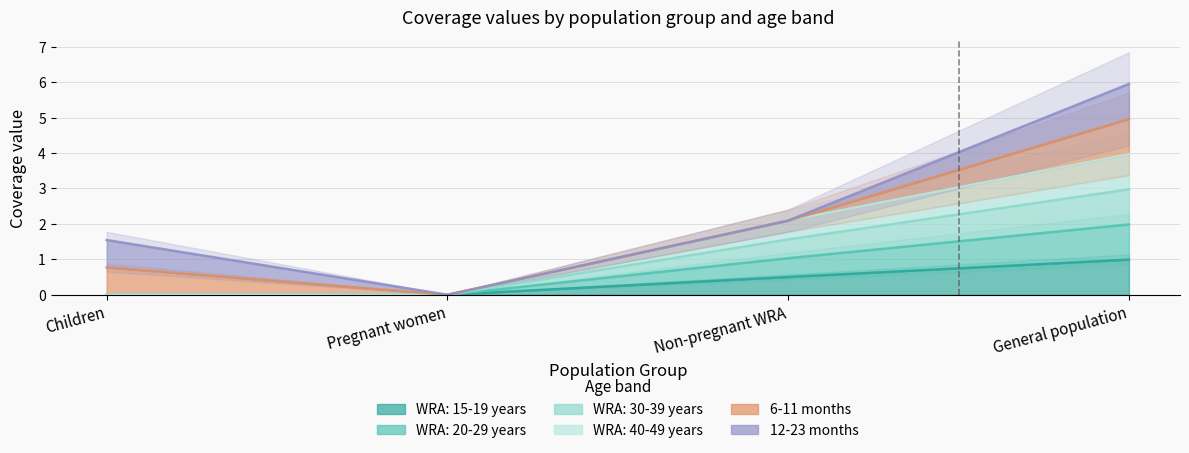

How many data points in WRA: 40-49 years are less than 1?

2